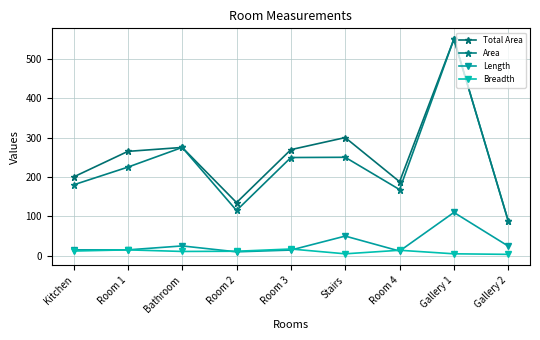

True or false: Total Area and Area cross at least once.

False